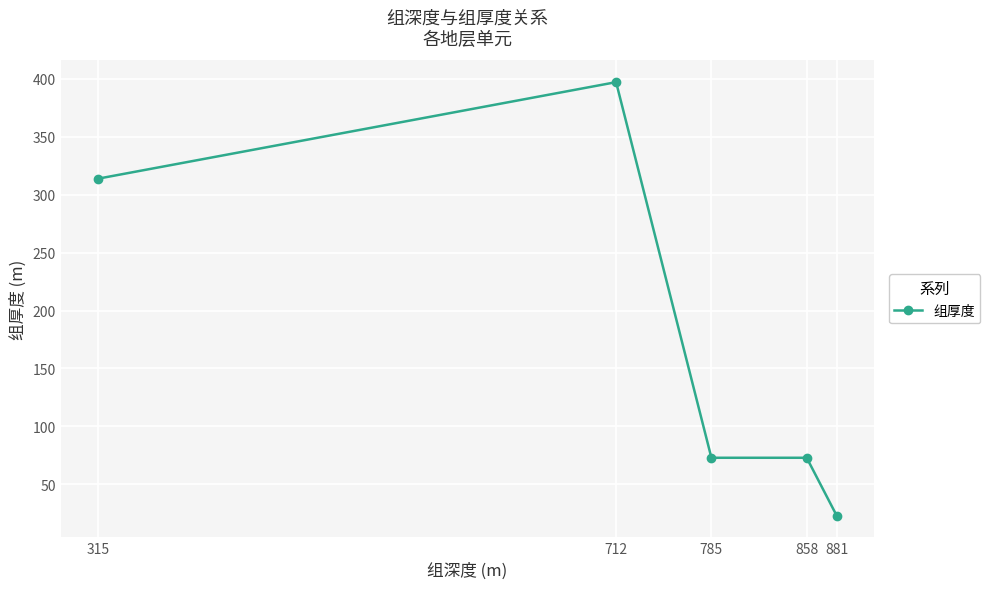

What is the value of the 3rd point from the left?

73.0